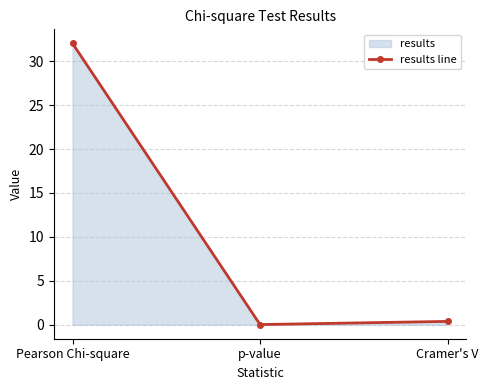

Does the chart display data point markers on the line(s)?

Yes